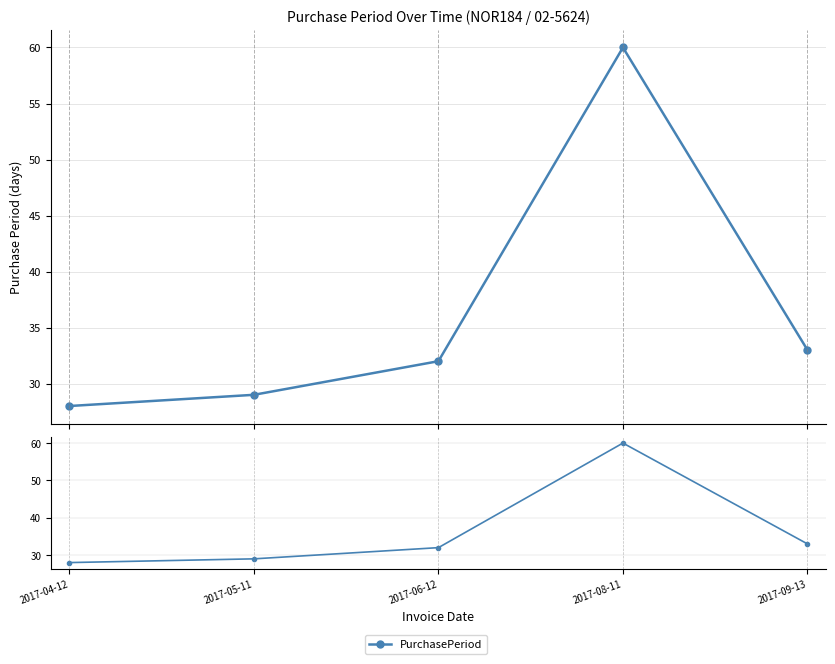

Which category has the highest value across all series?

2017-08-11